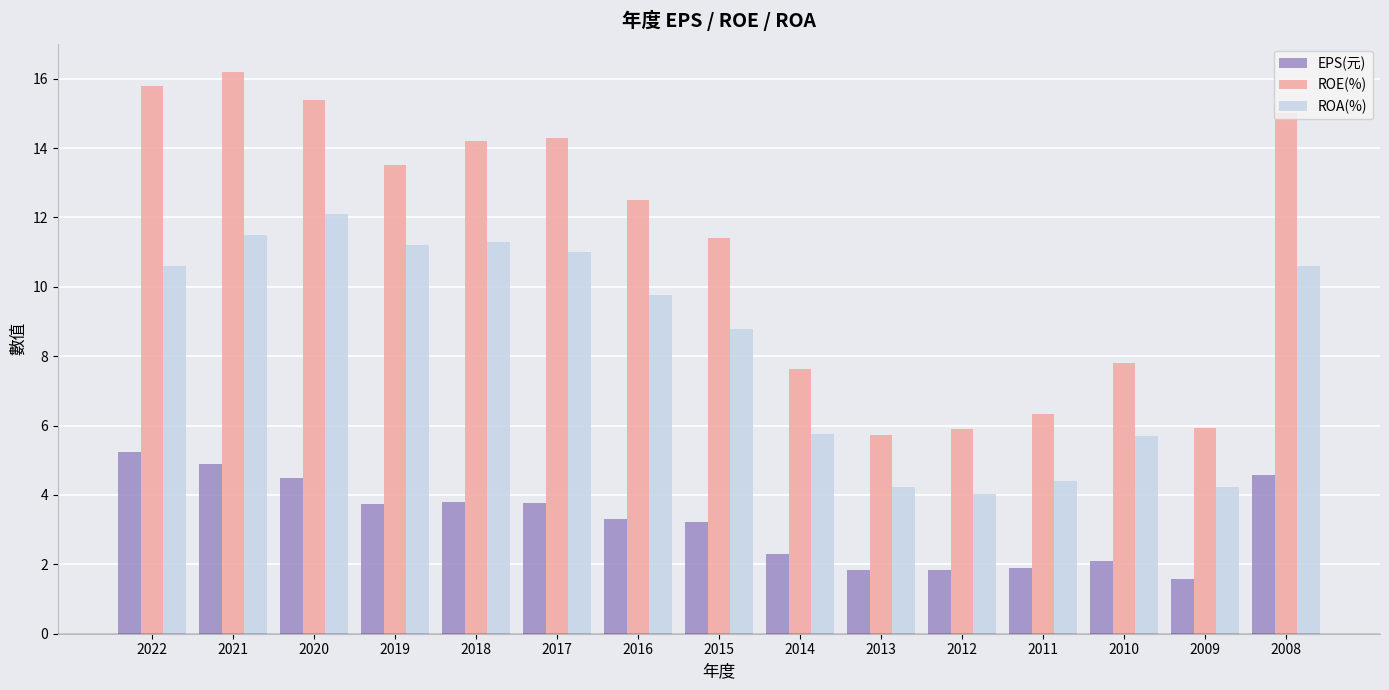

The value of ROA(%) at 2011 is 6.1. True or false?

False